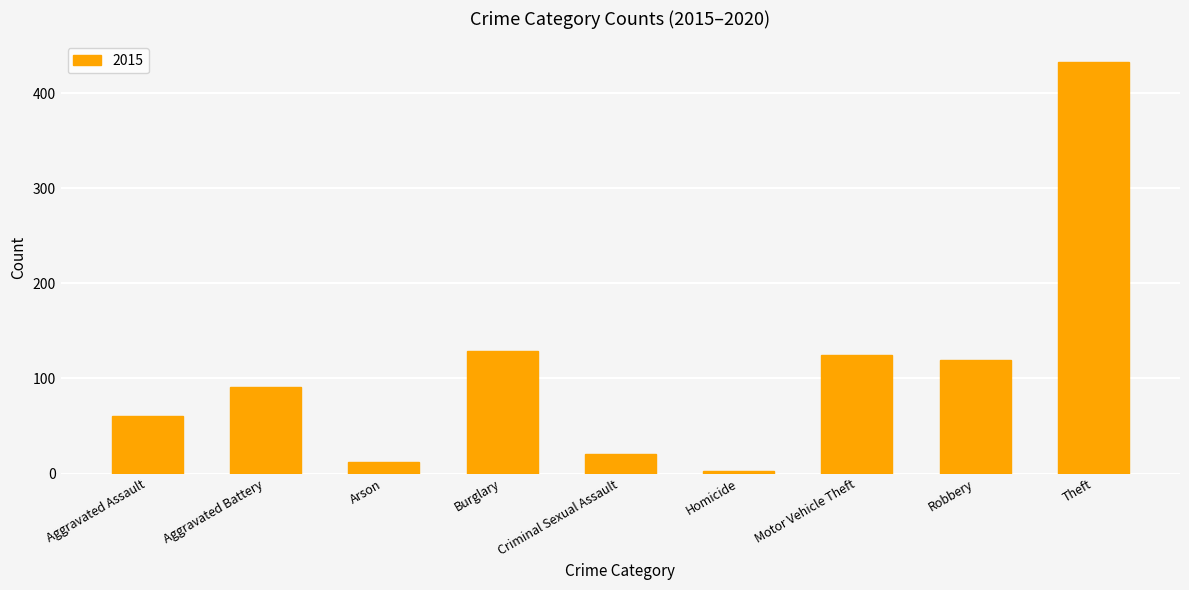

The chart shows a value of 219 at Theft. True or false?

False